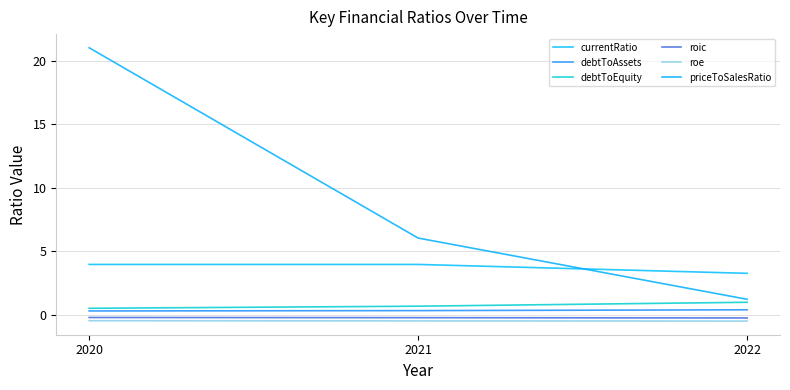

Reading left to right, list all the values displayed in this chart.

currentRatio: 4.0	4.0	3.3
debtToAssets: 0.3	0.3	0.4
debtToEquity: 0.5	0.7	1.0
roic: -0.2	-0.2	-0.3
roe: -0.5	-0.5	-0.5
priceToSalesRatio: 21.0	6.0	1.2